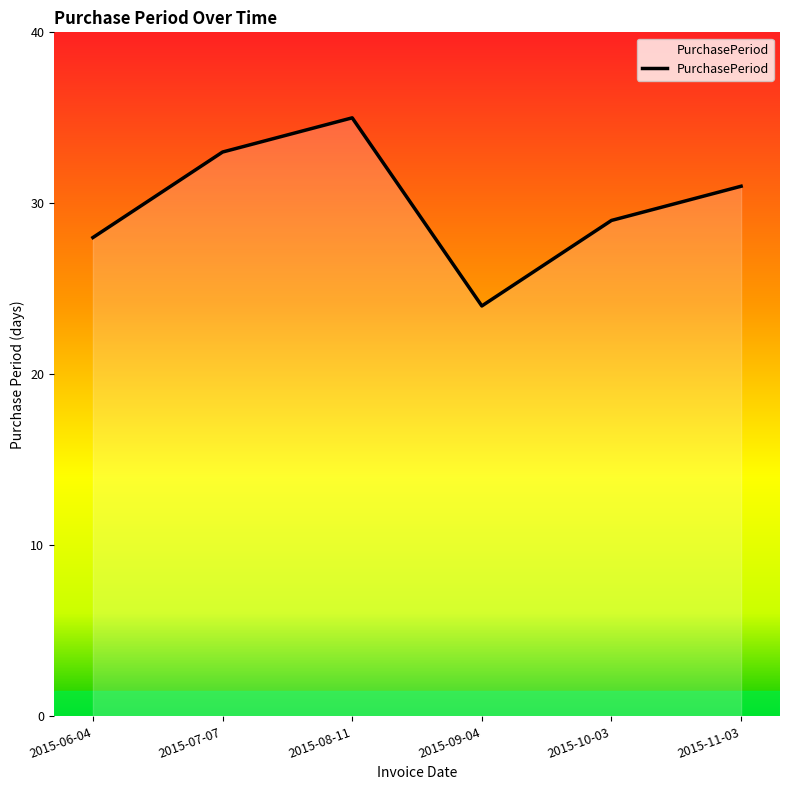

Is it true that the value at 2015-09-04 is 35?

False